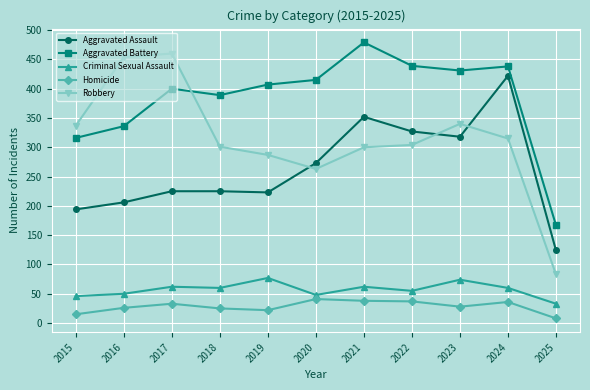

Is it true that Homicide equals 15 at 2015?

True